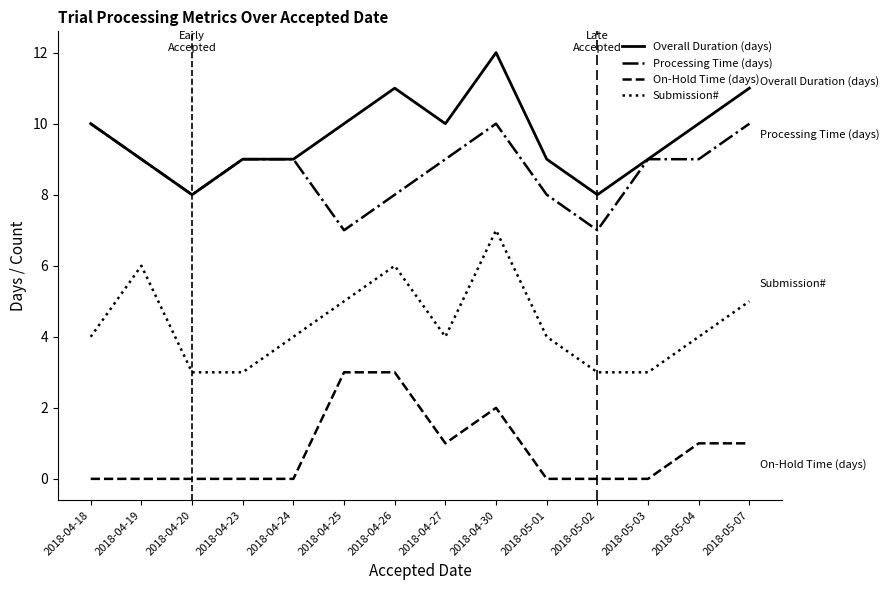

List the series in order of their peak value, highest first.

Overall Duration (days), Processing Time (days), Submission#, On-Hold Time (days)